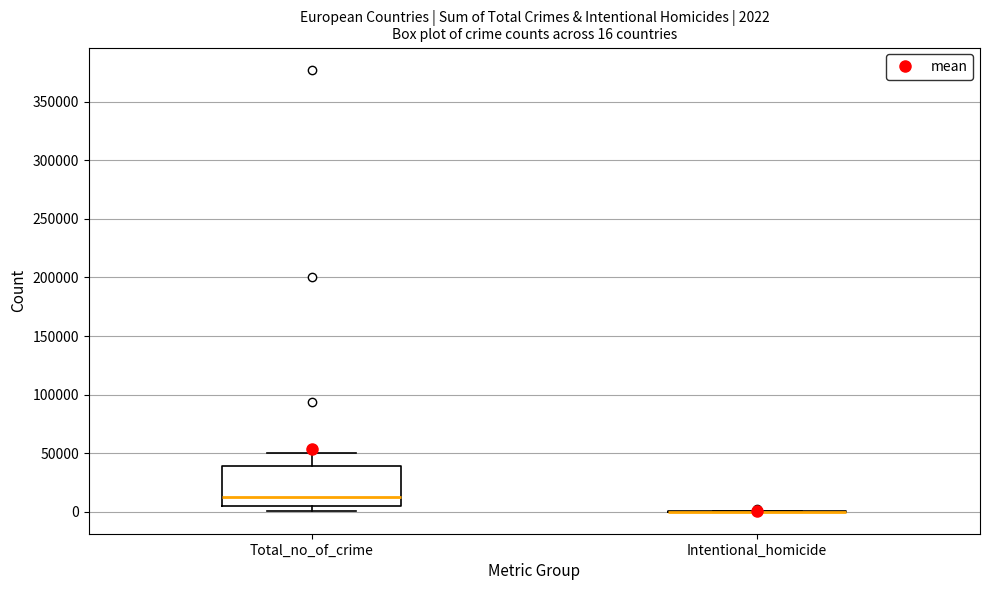

Comparing the boxes themselves (not the whiskers), which one is the tallest?

Total_no_of_crime